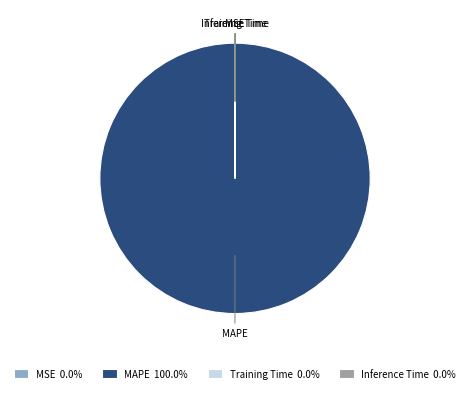

Is MAPE the majority of the pie?

Yes